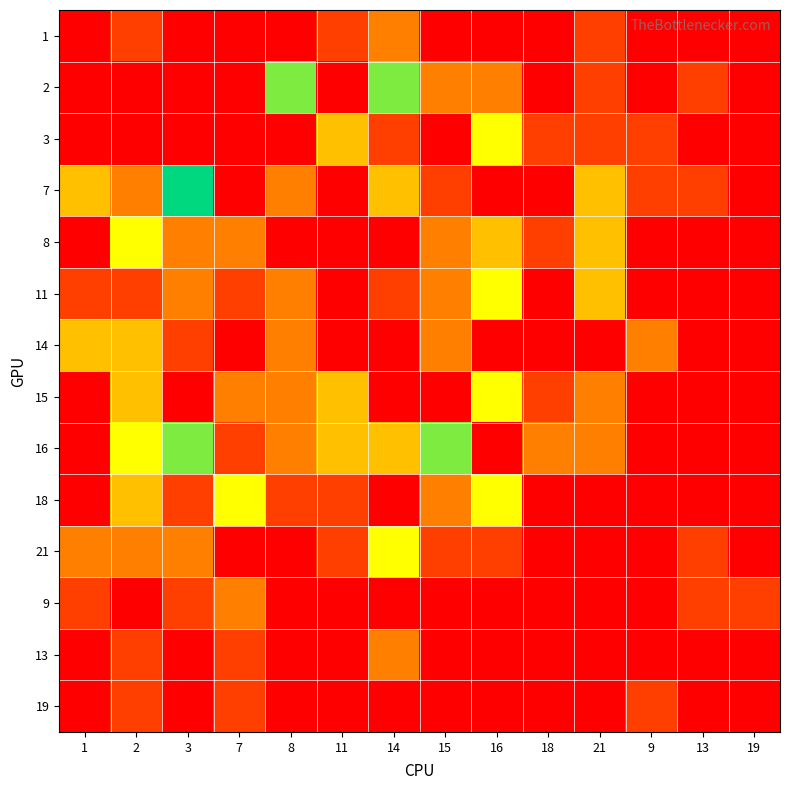

Reading left to right, transcribe all the data shown in this chart.

1: 1=0	2=1	3=0	7=0	8=0	11=1	14=2	15=0	16=0	18=0	21=1	9=0	13=0	19=0
2: 1=0	2=0	3=0	7=0	8=5	11=0	14=5	15=2	16=2	18=0	21=1	9=0	13=1	19=0
3: 1=0	2=0	3=0	7=0	8=0	11=3	14=1	15=0	16=4	18=1	21=1	9=1	13=0	19=0
7: 1=3	2=2	3=6	7=0	8=2	11=0	14=3	15=1	16=0	18=0	21=3	9=1	13=1	19=0
8: 1=0	2=4	3=2	7=2	8=0	11=0	14=0	15=2	16=3	18=1	21=3	9=0	13=0	19=0
11: 1=1	2=1	3=2	7=1	8=2	11=0	14=1	15=2	16=4	18=0	21=3	9=0	13=0	19=0
14: 1=3	2=3	3=1	7=0	8=2	11=0	14=0	15=2	16=0	18=0	21=0	9=2	13=0	19=0
15: 1=0	2=3	3=0	7=2	8=2	11=3	14=0	15=0	16=4	18=1	21=2	9=0	13=0	19=0
16: 1=0	2=4	3=5	7=1	8=2	11=3	14=3	15=5	16=0	18=2	21=2	9=0	13=0	19=0
18: 1=0	2=3	3=1	7=4	8=1	11=1	14=0	15=2	16=4	18=0	21=0	9=0	13=0	19=0
21: 1=2	2=2	3=2	7=0	8=0	11=1	14=4	15=1	16=1	18=0	21=0	9=0	13=1	19=0
9: 1=1	2=0	3=1	7=2	8=0	11=0	14=0	15=0	16=0	18=0	21=0	9=0	13=1	19=1
13: 1=0	2=1	3=0	7=1	8=0	11=0	14=2	15=0	16=0	18=0	21=0	9=0	13=0	19=0
19: 1=0	2=1	3=0	7=1	8=0	11=0	14=0	15=0	16=0	18=0	21=0	9=1	13=0	19=0